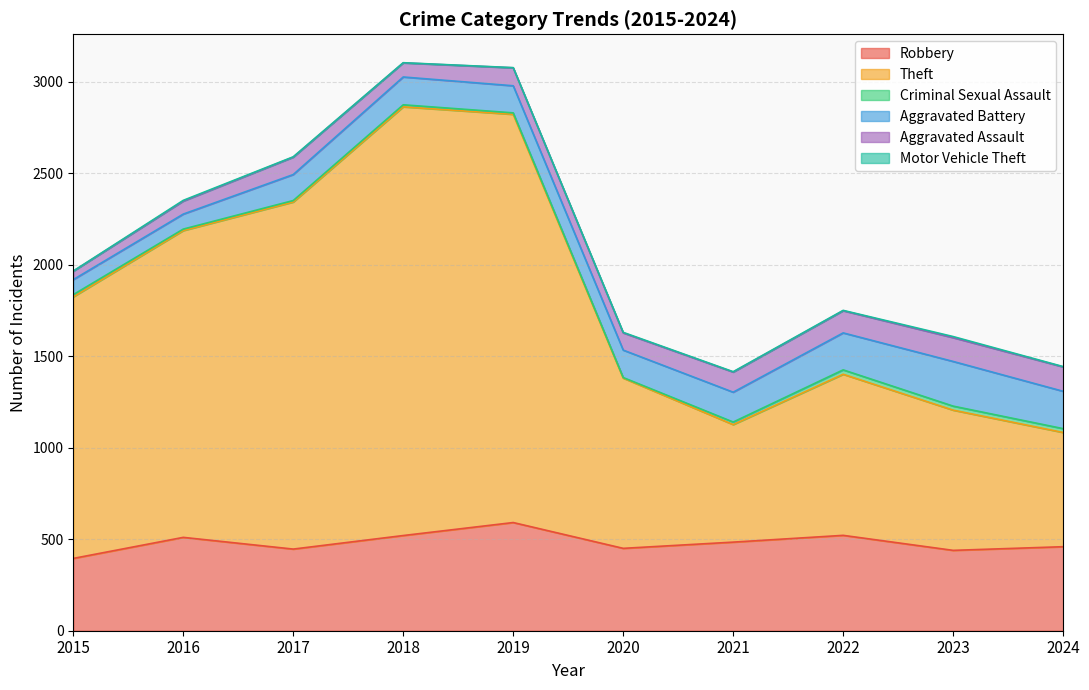

What is the approximate value of Criminal Sexual Assault at 2015, to the nearest 10?

10